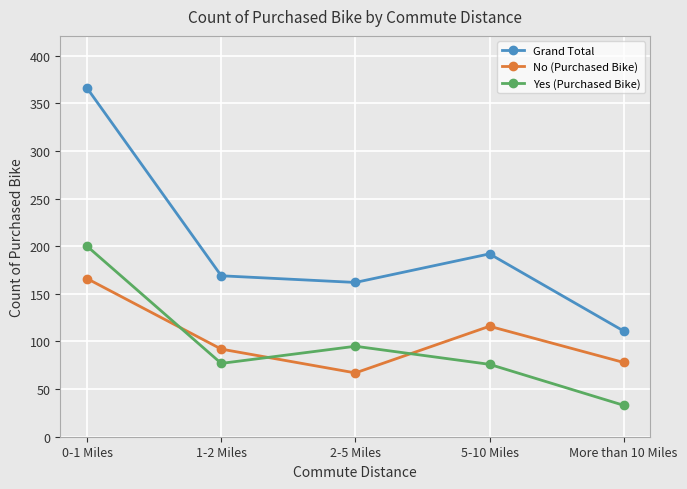

Which series has the largest range (max minus min)?

Grand Total